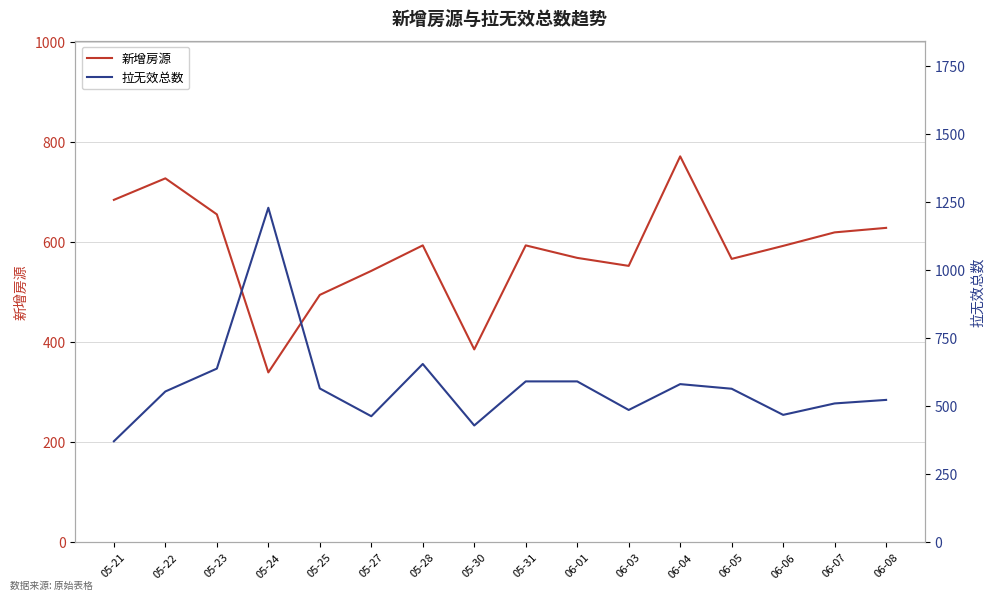

At 05-31, list the series in order from largest to smallest.

新增房源, 拉无效总数